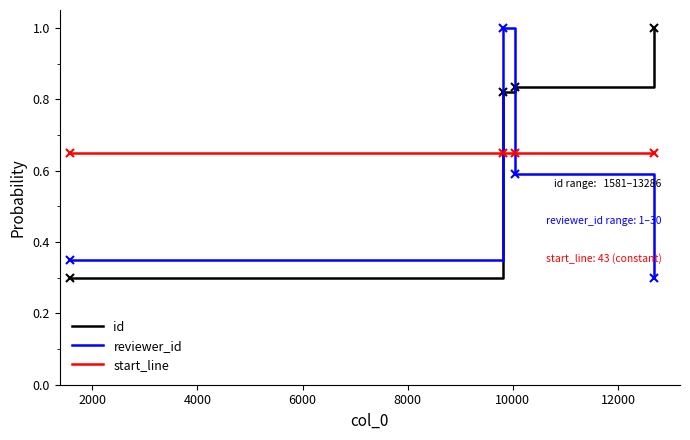

What is the greatest value displayed?

1.0